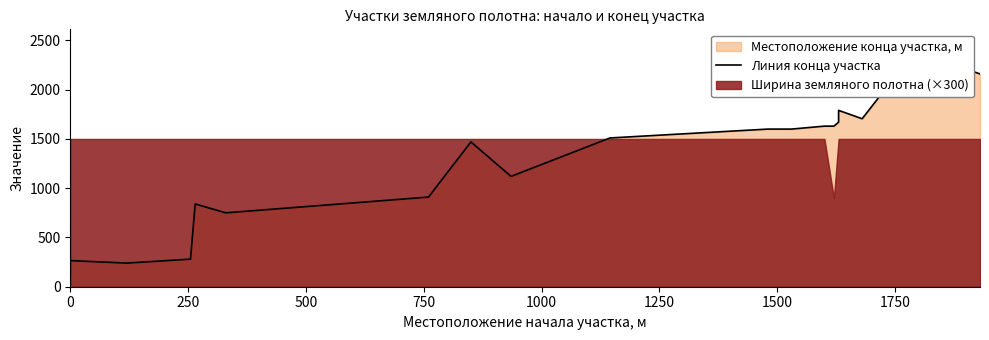

What is the greatest value displayed?

2375